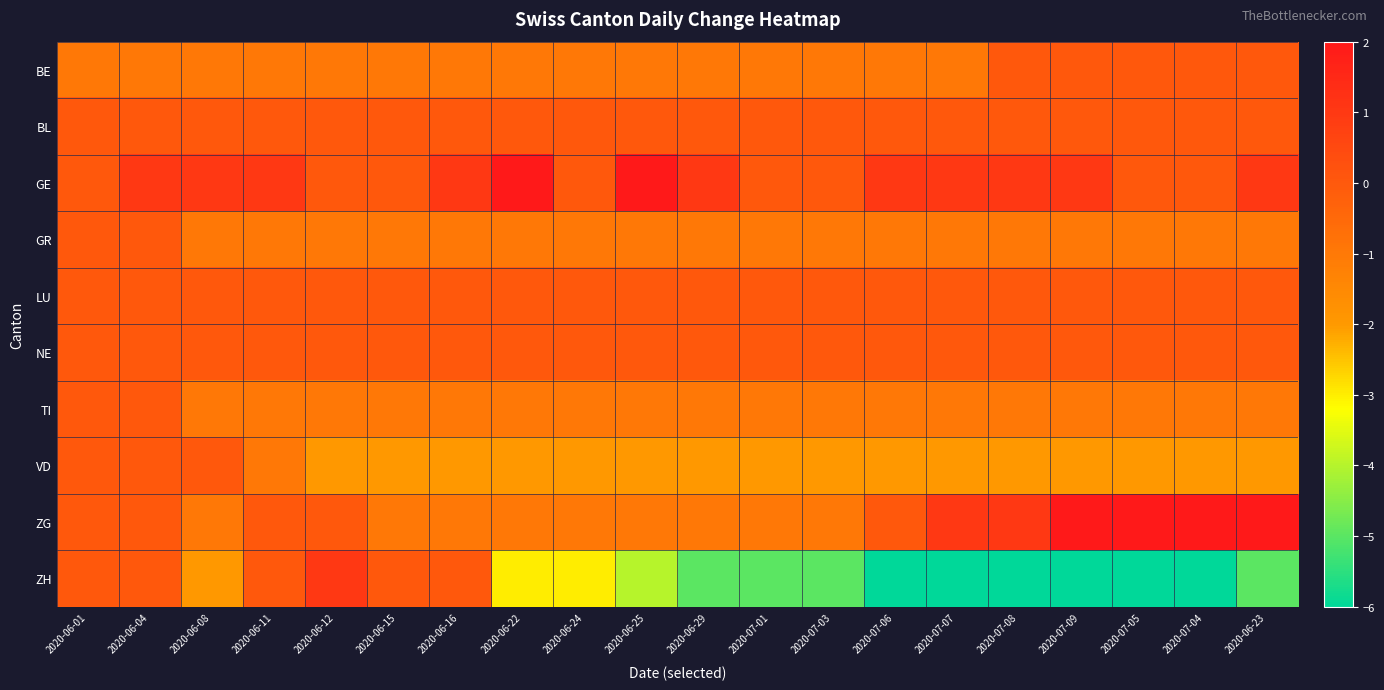

At which category is the sum across all series the highest?

2020-06-04